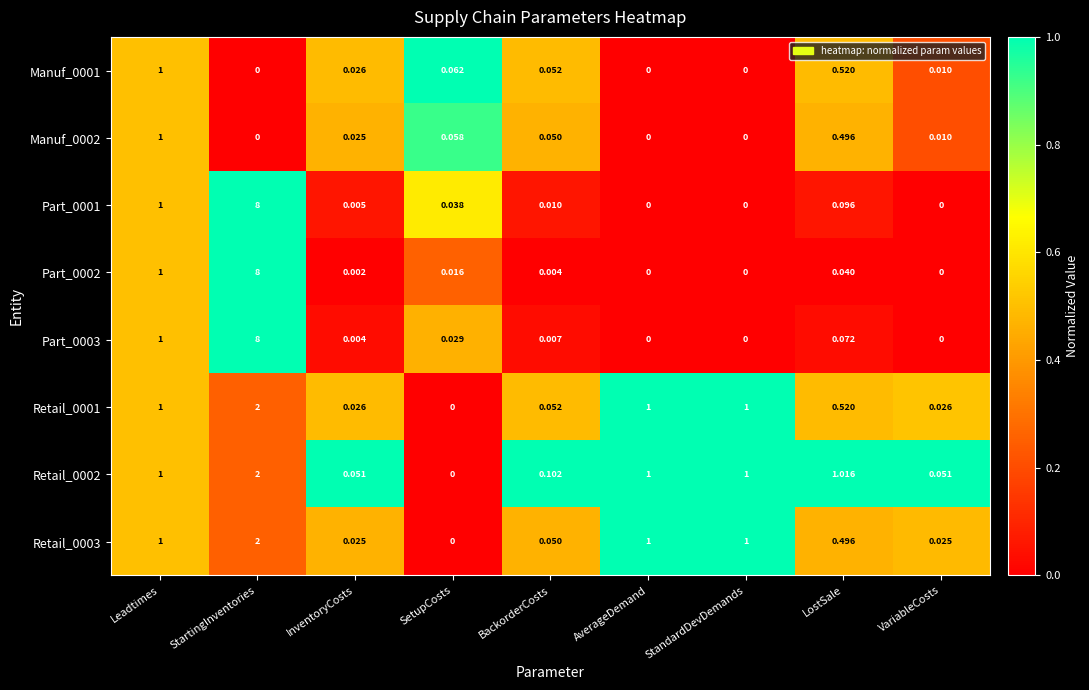

At which category is the sum across all series the highest?

StartingInventories